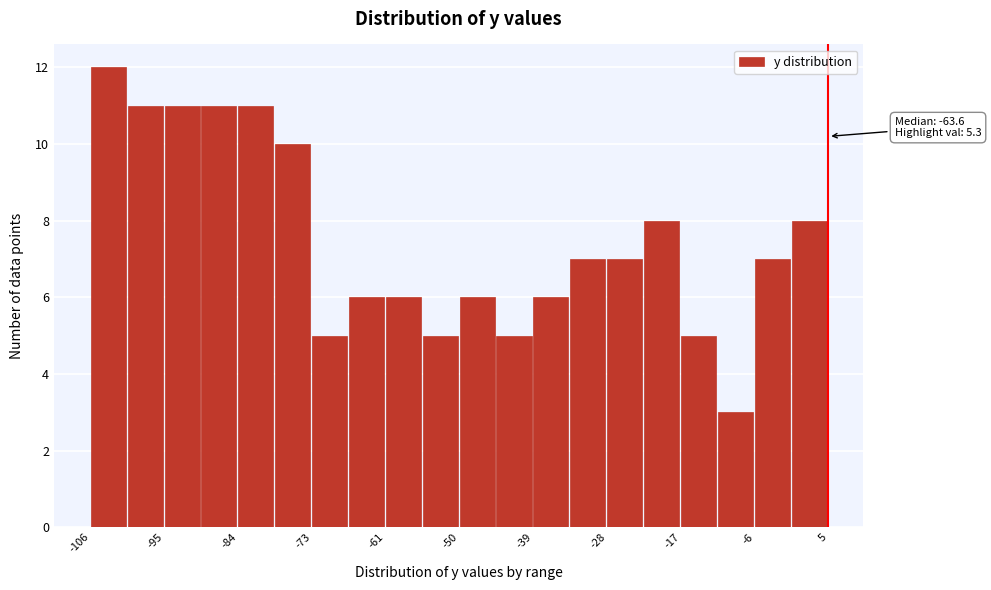

Read against the x-axis, roughly where is the centre of the tallest bar?

-104